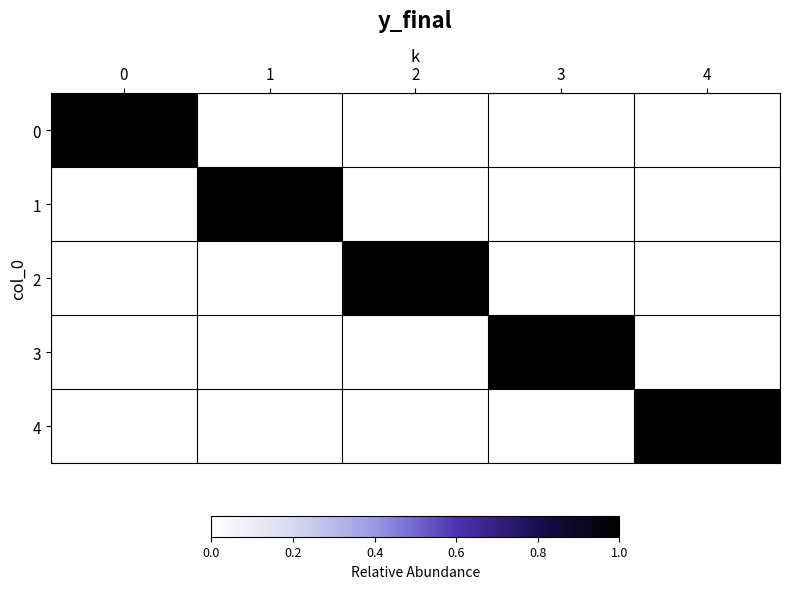

Between 1 and 4, which series saw the biggest shift?

1